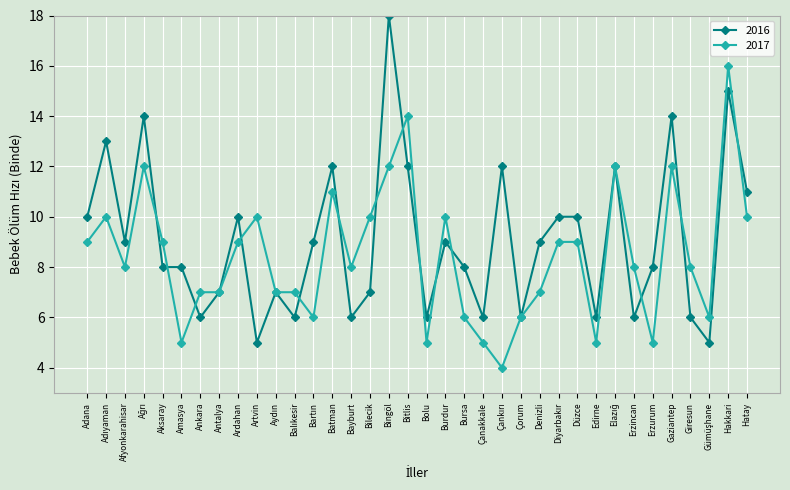

At Amasya, list the series in order from largest to smallest.

2016, 2017